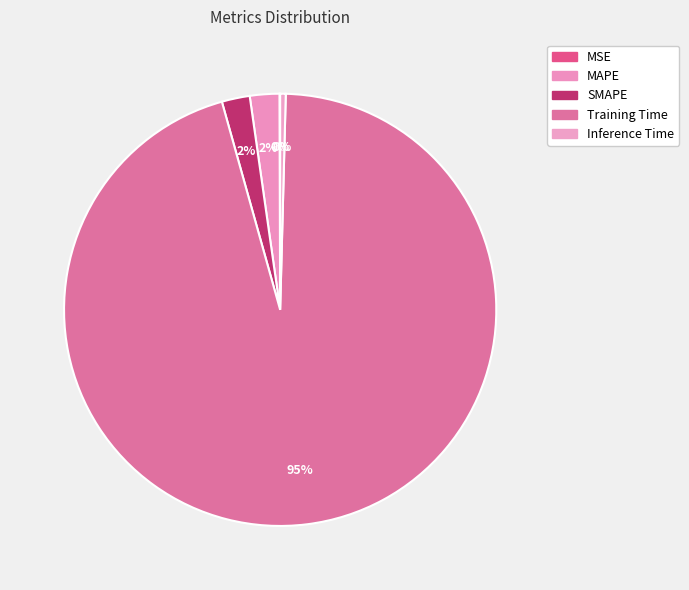

Count the number of slices in the pie.

5